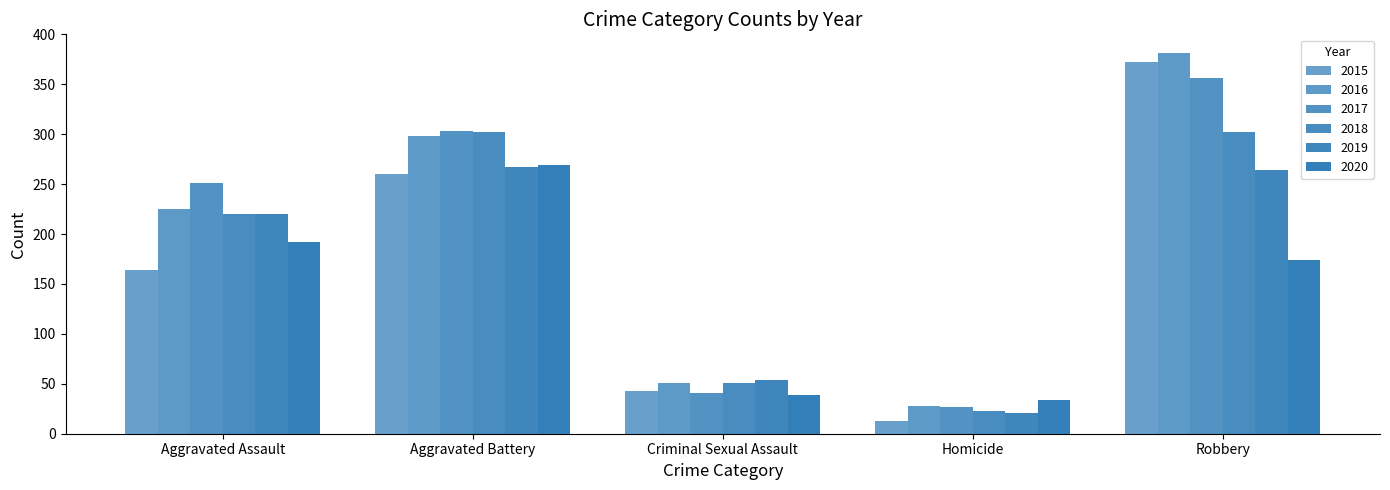

How many bars are there in total?

30